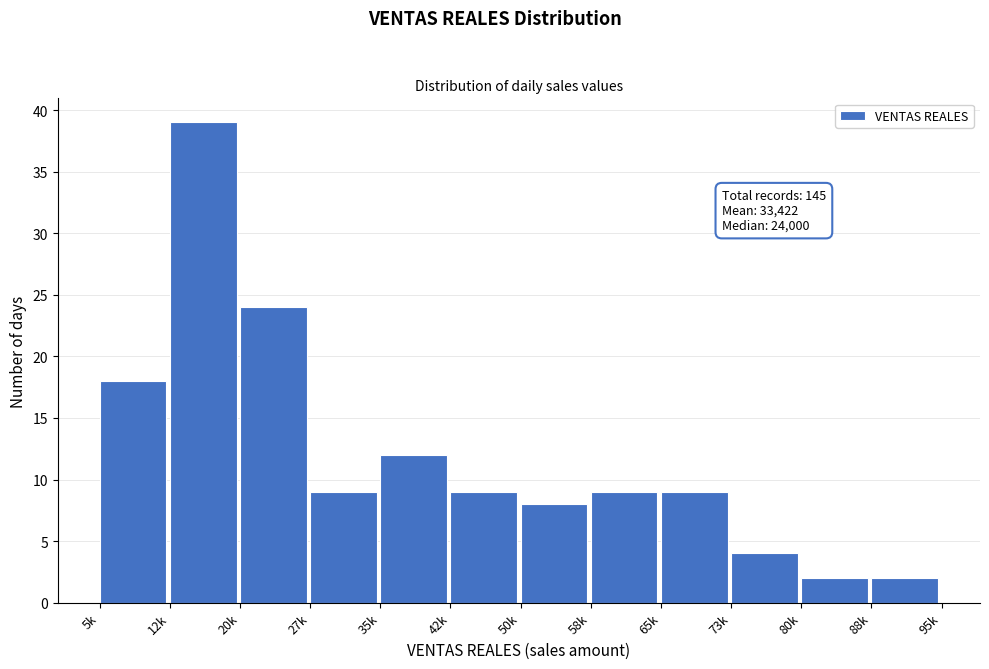

Reading left to right, extract all data points from this chart.

5k=18	12k=39	20k=24	27k=9	35k=12	42k=9	50k=8	58k=9	65k=9	73k=4	80k=2	88k=2